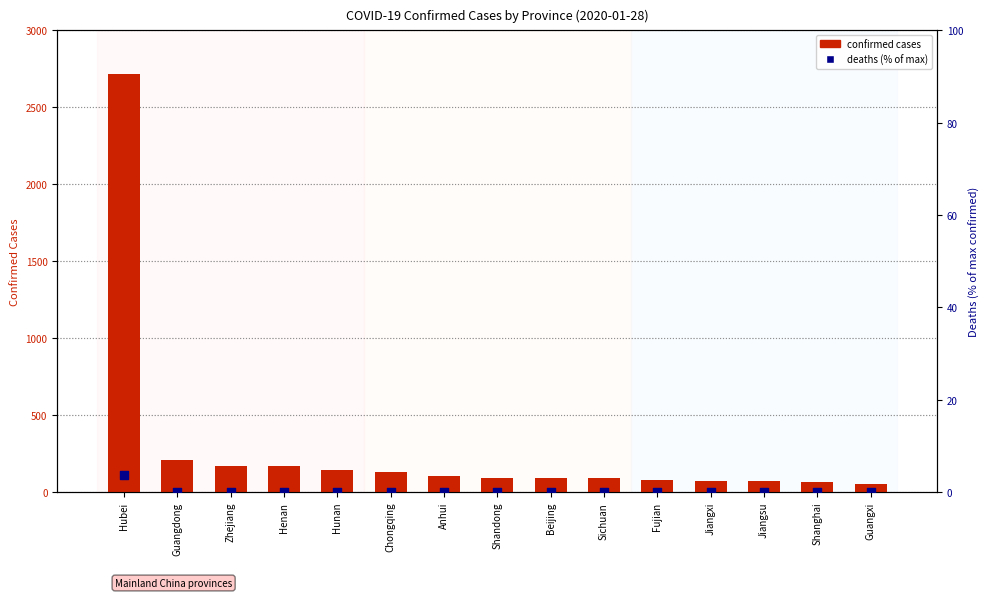

Which series has the largest Y range (max minus min)?

Confirmed